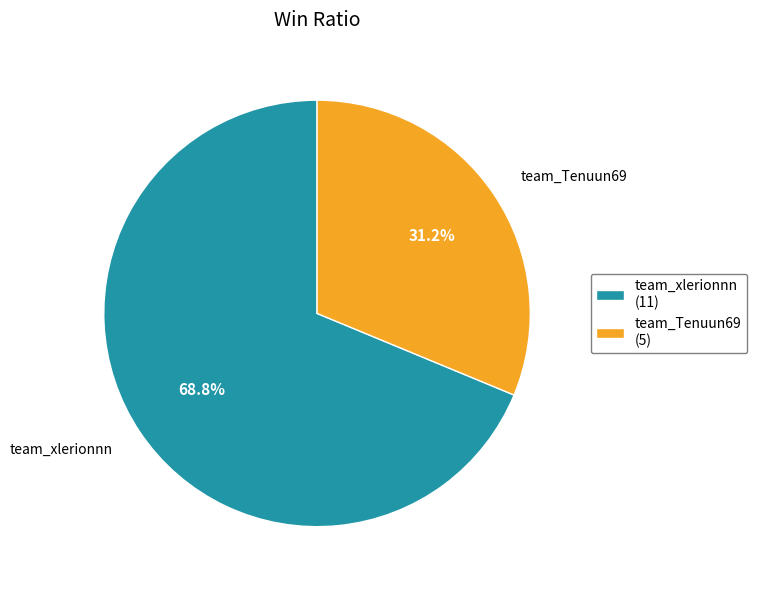

Do team_Tenuun69 and team_xlerionnn together represent more than half of the pie?

Yes